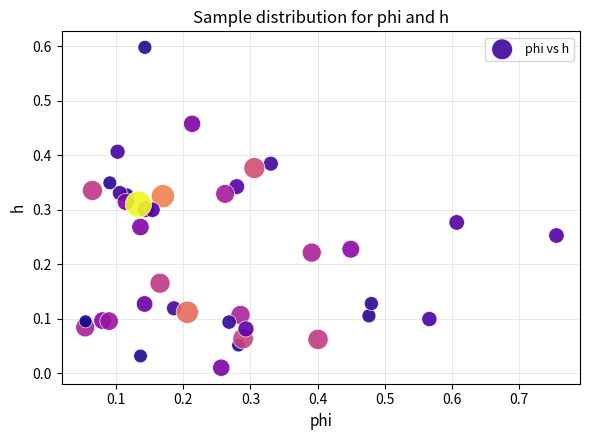

What is the range of Y values (max minus min)?

0.6